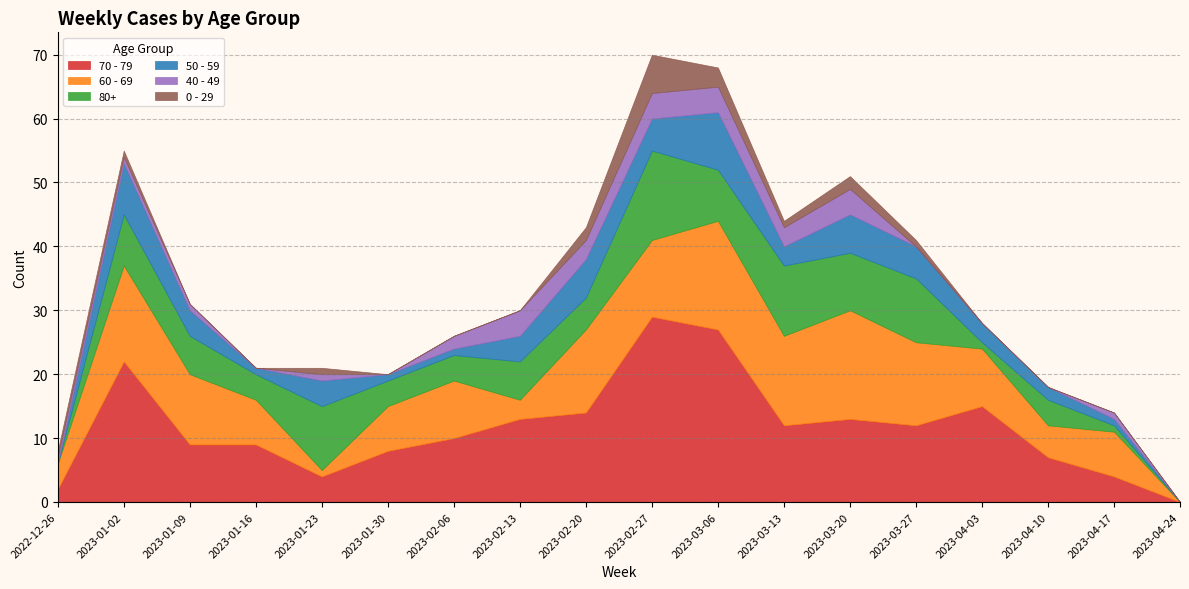

At which category is the sum across all series the highest?

2023-02-27